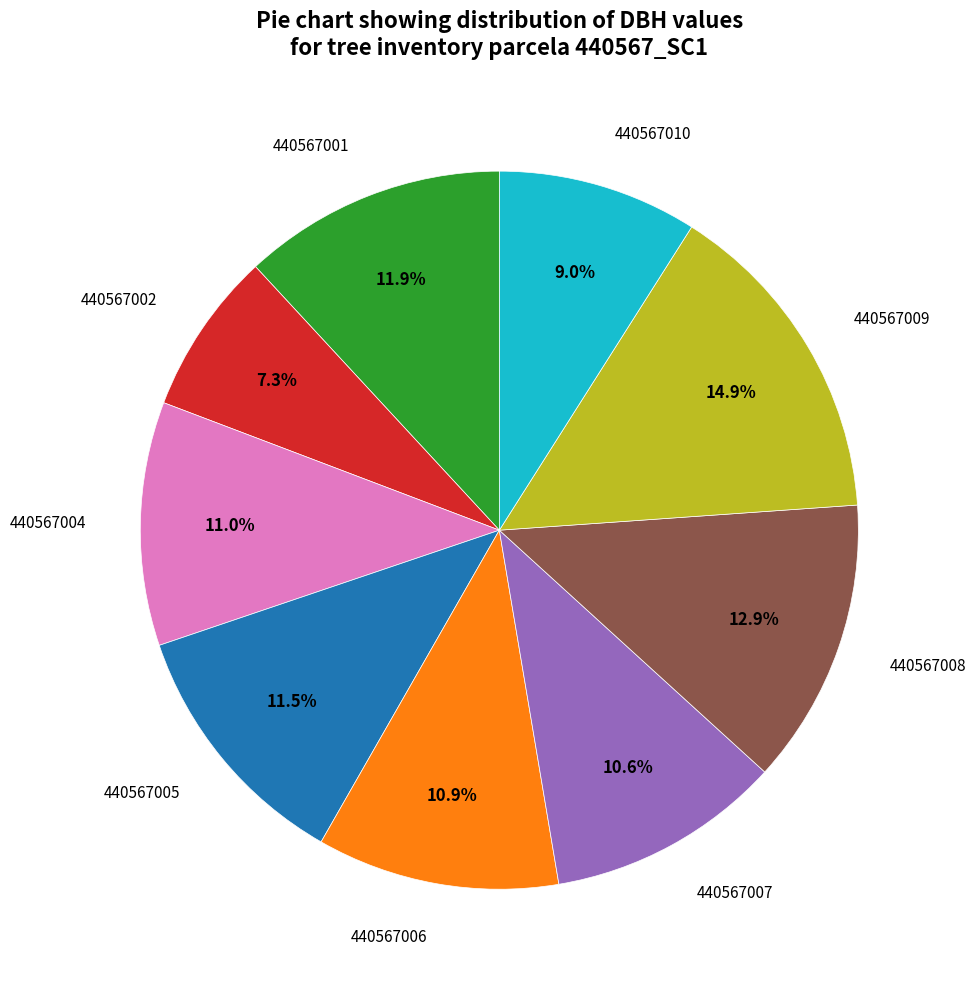

How many segments does this pie chart have?

9